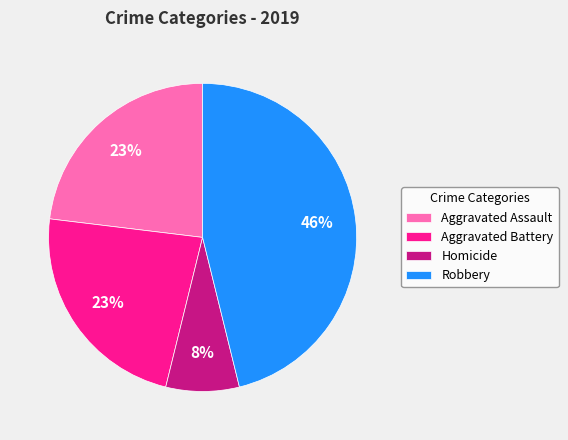

Approximately how many times larger is the value at Homicide compared to Aggravated Assault?

0.3